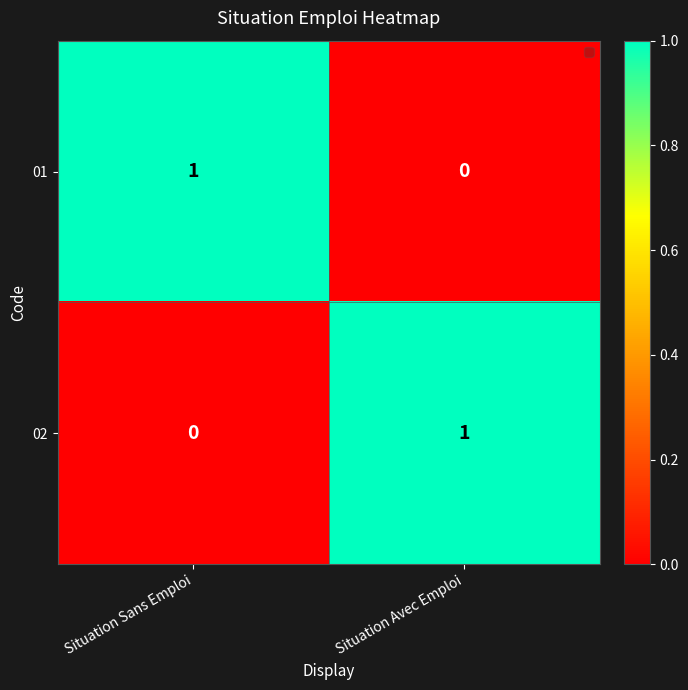

Count the number of categories in the chart.

2